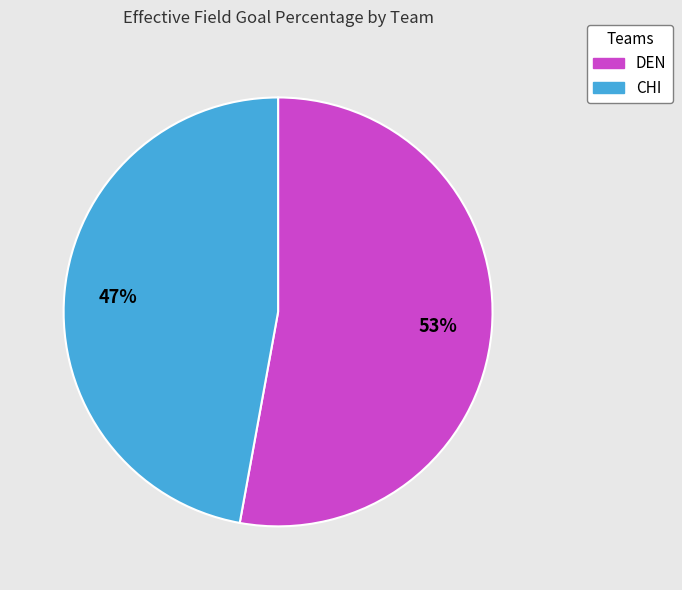

Count the number of slices in the pie.

2